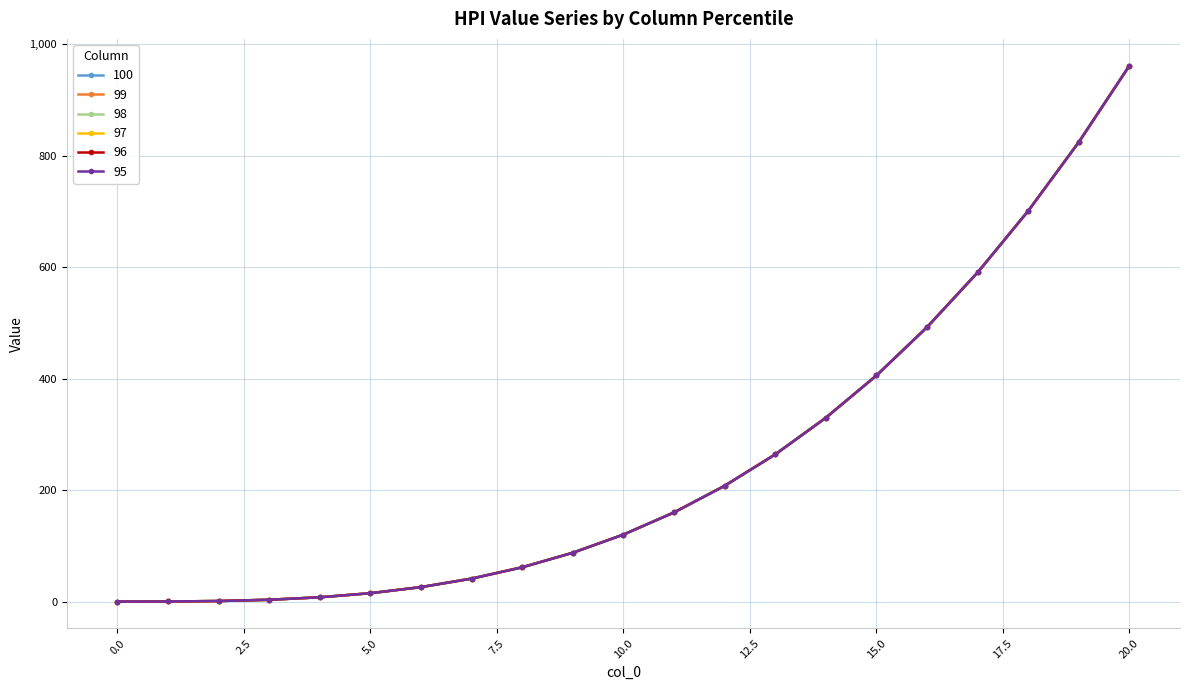

Does the chart have visible grid lines?

Yes